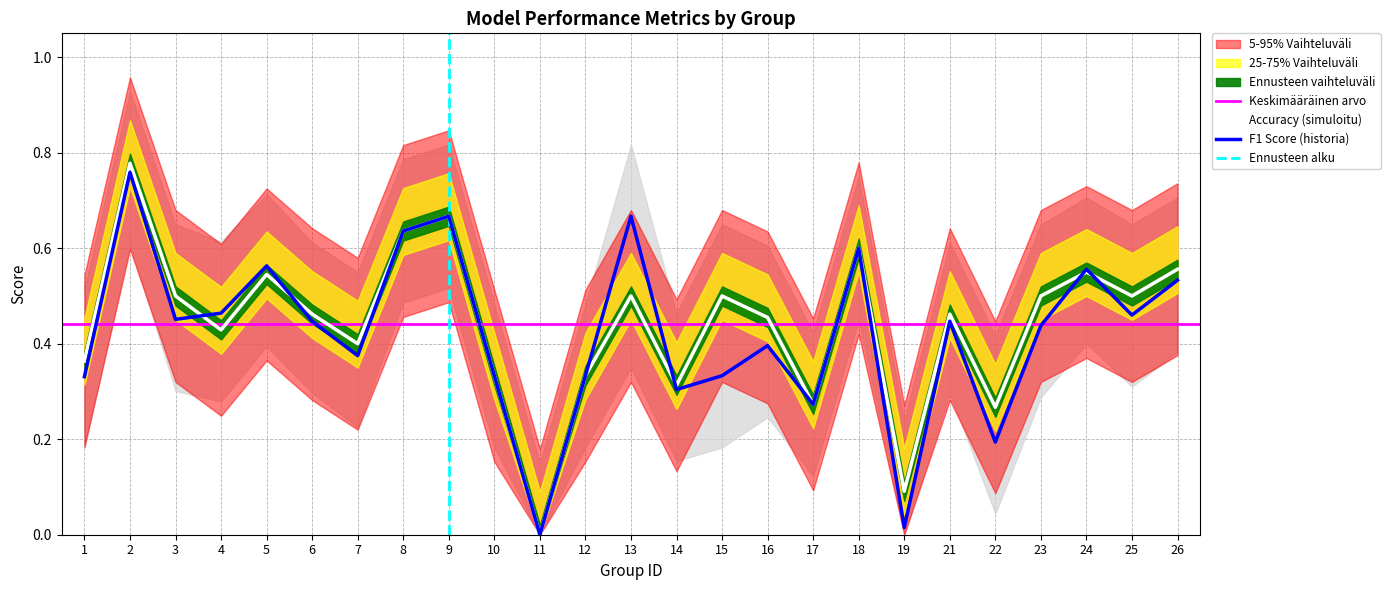

After their last crossing, which series has the higher values: f1 or accuracy?

accuracy